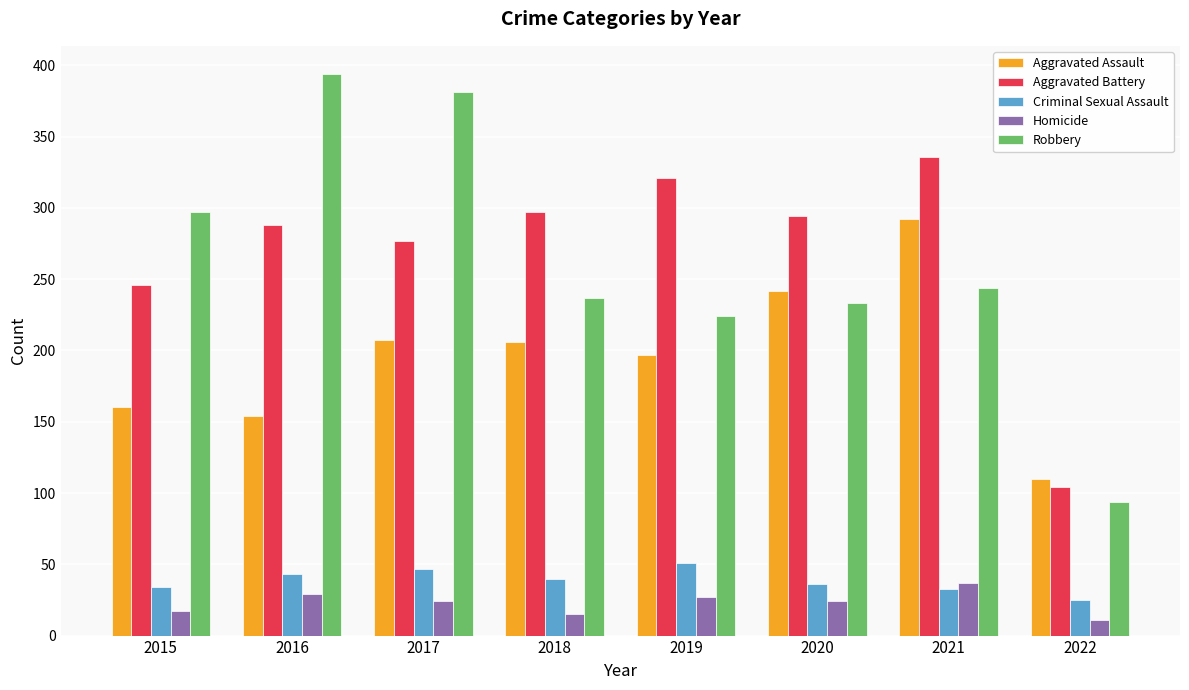

Is the value of Robbery at 2021 greater than the value of Aggravated Battery at 2021?

No